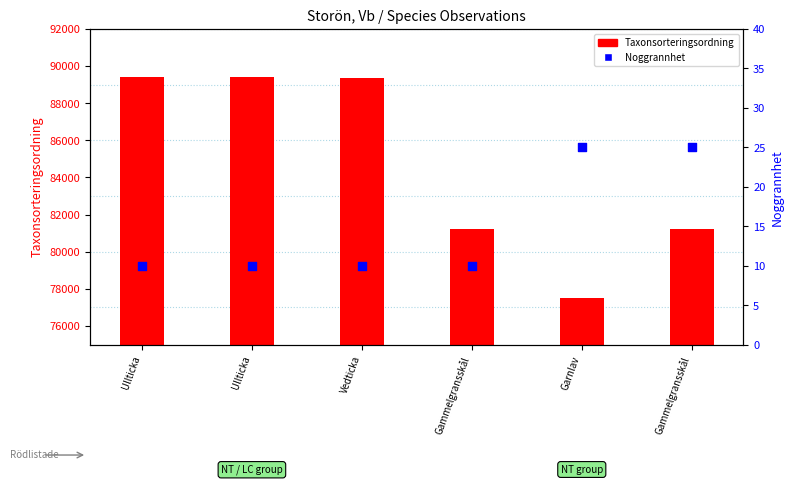

Which series has the largest Y range (max minus min)?

Taxonsorteringsordning